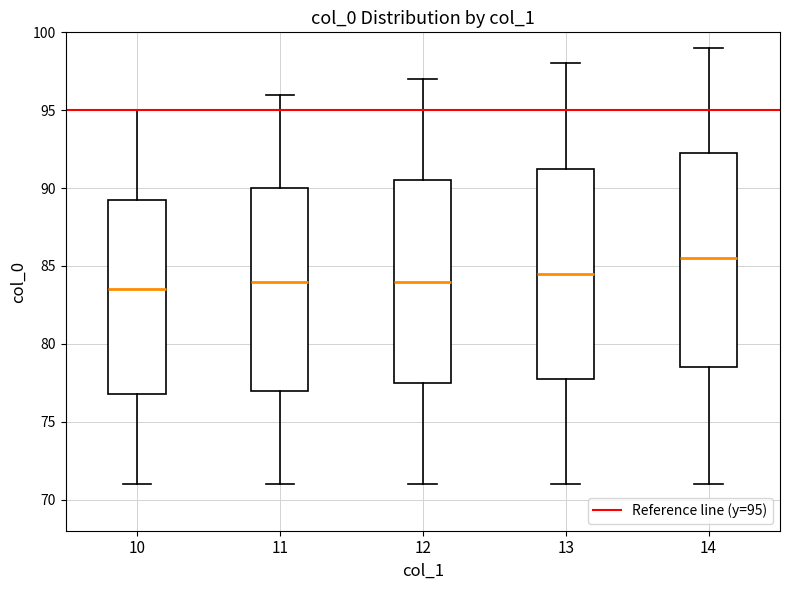

Reading left to right, read every box against the y-axis: the position of its median line, the range the box covers, and the ends of its whiskers. The values are not printed on the chart, so give them approximately, as read against the axis.

10: median 83.5, box 77.0 to 89.5, whiskers 71.0 to 95.0
11: median 84.0, box 77.0 to 90.0, whiskers 71.0 to 96.0
12: median 84.0, box 77.5 to 90.5, whiskers 71.0 to 97.0
13: median 84.5, box 78.0 to 91.5, whiskers 71.0 to 98.0
14: median 85.5, box 78.5 to 92.5, whiskers 71.0 to 99.0